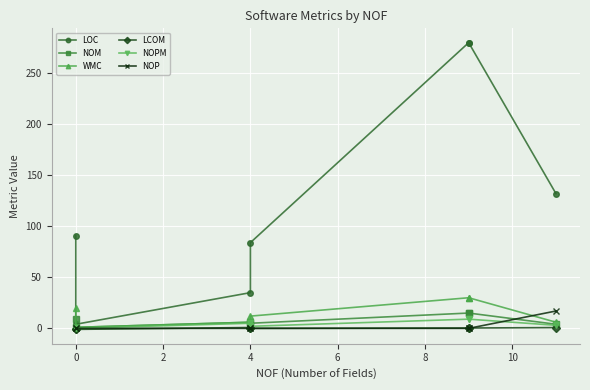

What is the total value across all series at 4?

52.8